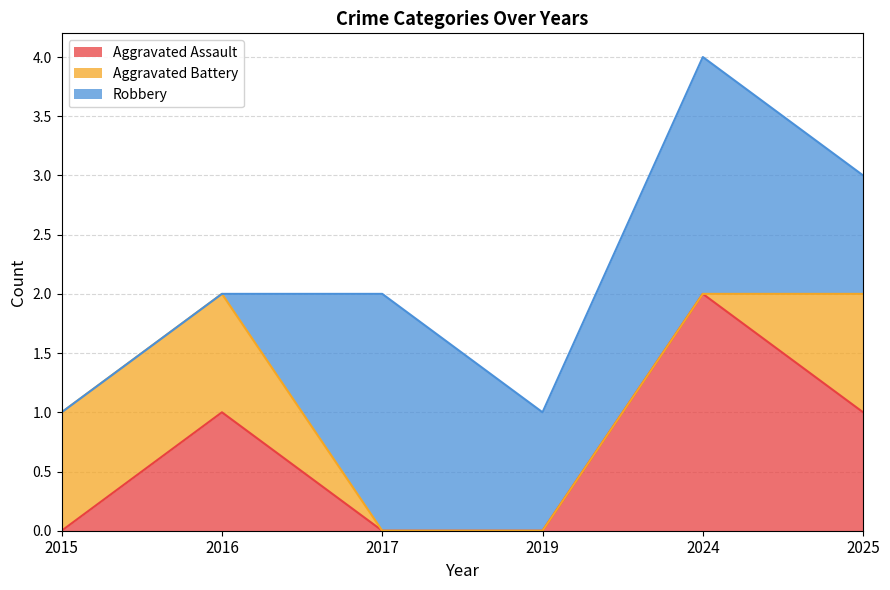

Count the number of data series in this chart.

3